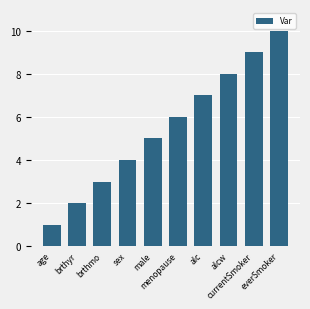

Which category has the highest value across all series?

everSmoker